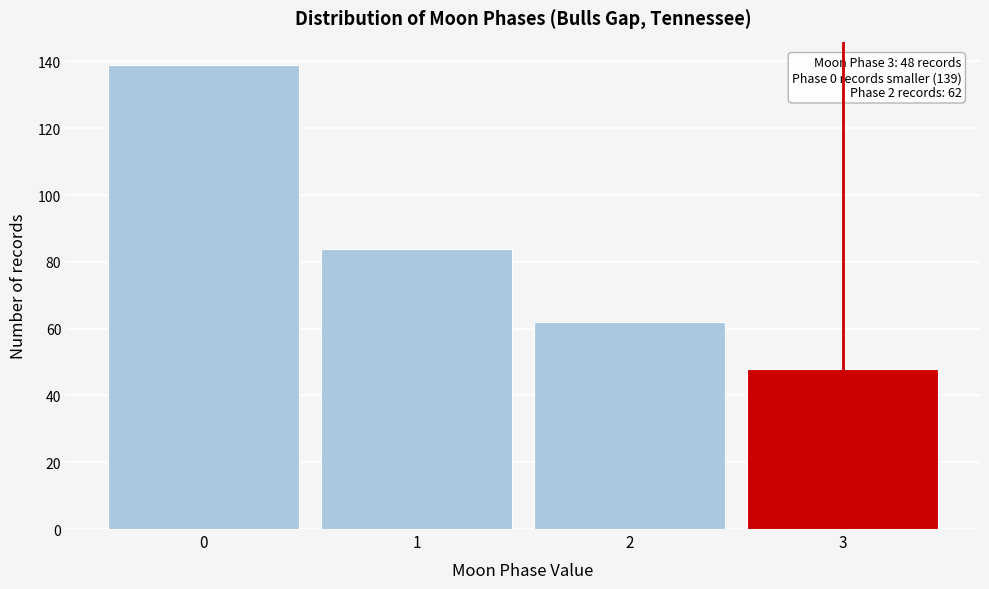

Reading left to right, list all the values displayed in this chart.

0=139	1=84	2=62	3=48